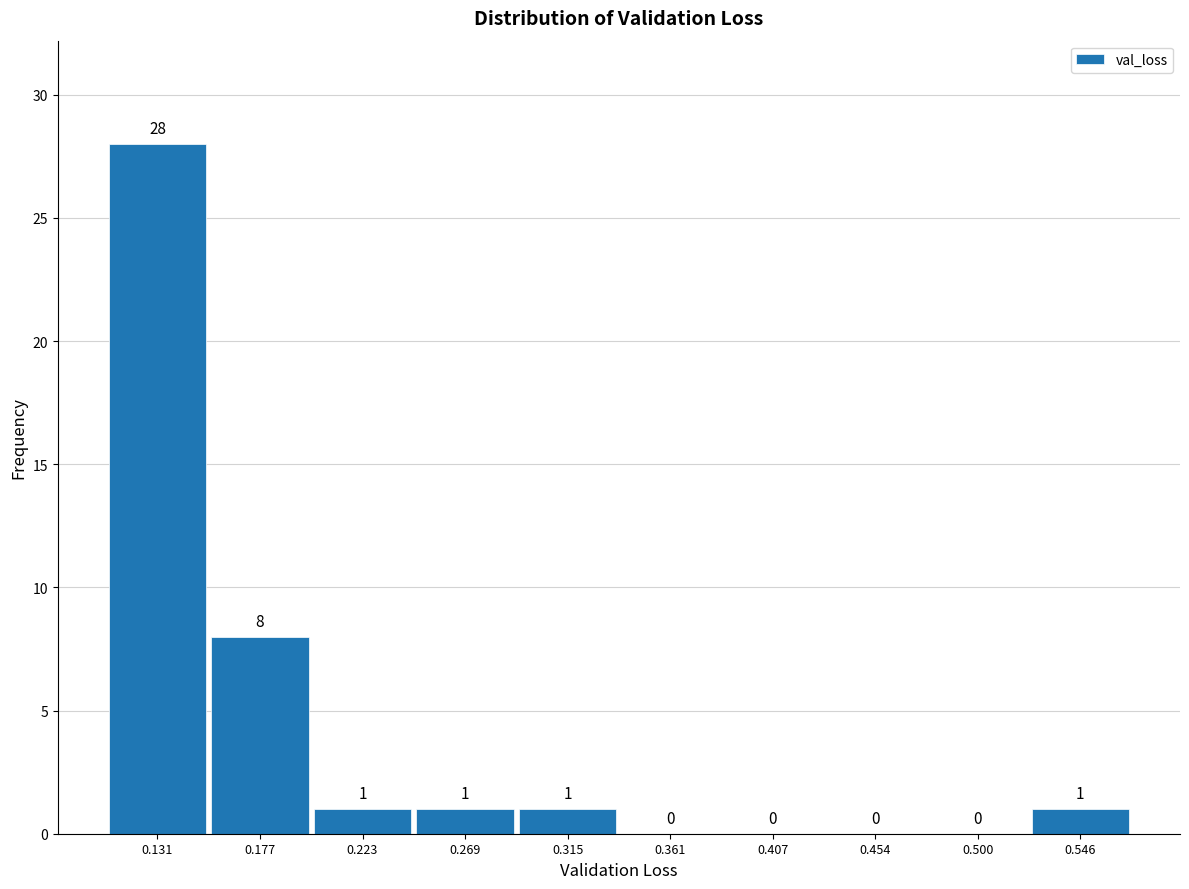

Reading left to right, transcribe this chart: for each bar, give the range it covers on the x-axis and its height. The bar edges are not printed on the chart, so give them approximately, as read against the axis.

0.110 to 0.155: 28
0.155 to 0.200: 8
0.200 to 0.245: 1
0.245 to 0.290: 1
0.290 to 0.340: 1
0.340 to 0.385: 0
0.385 to 0.430: 0
0.430 to 0.475: 0
0.475 to 0.525: 0
0.525 to 0.570: 1